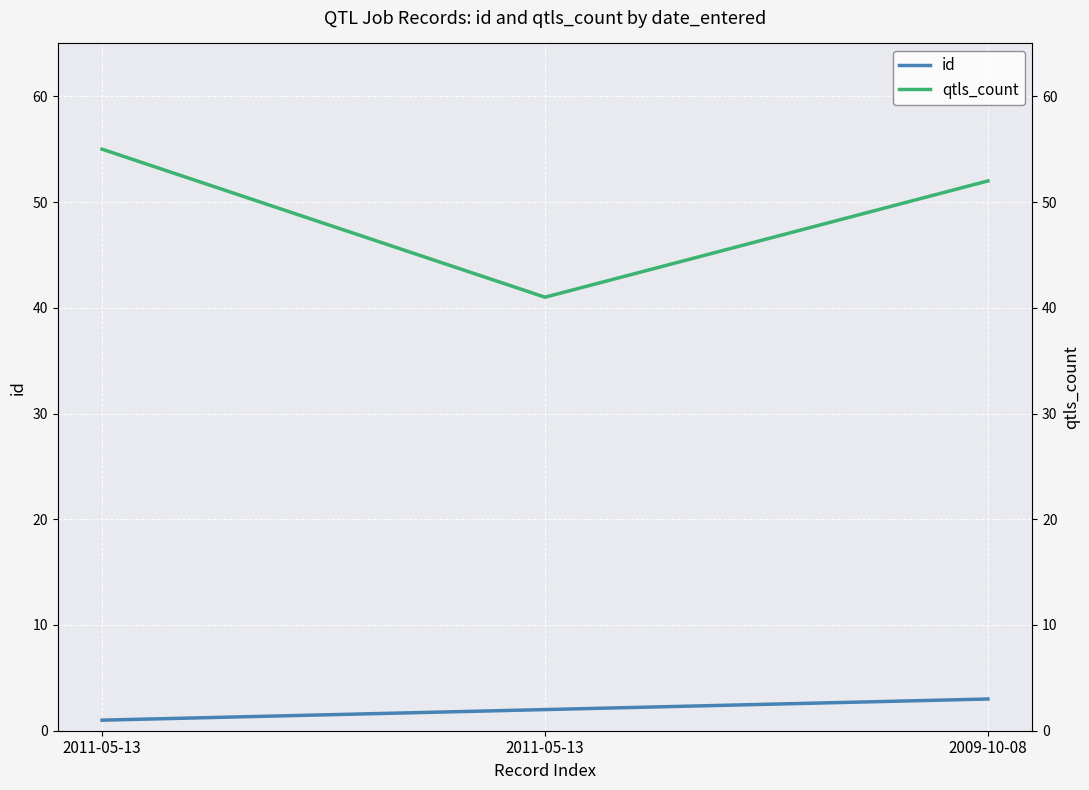

What is the maximum value shown in the chart?

55